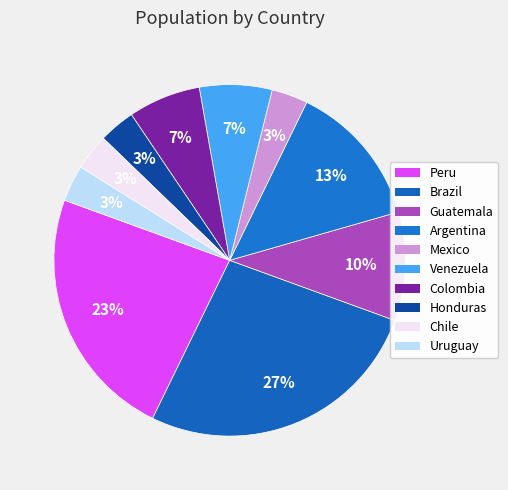

Which category has the biggest portion of the pie?

Brazil